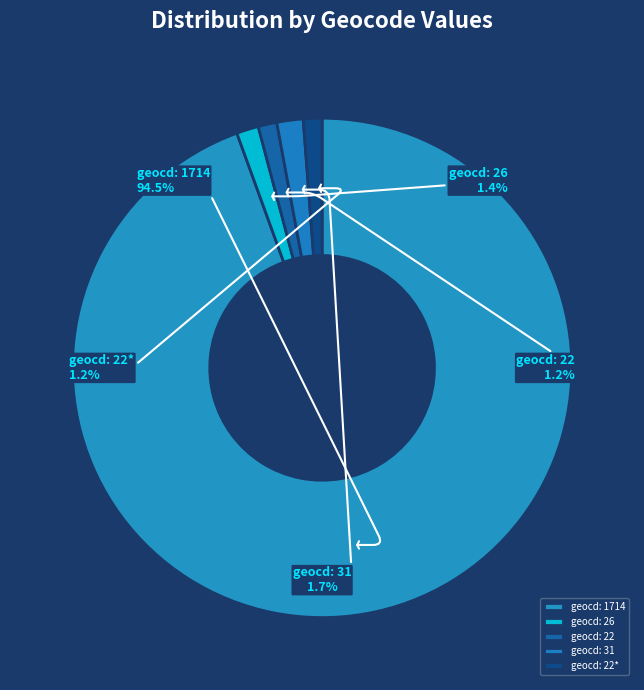

How many segments does this pie chart have?

5